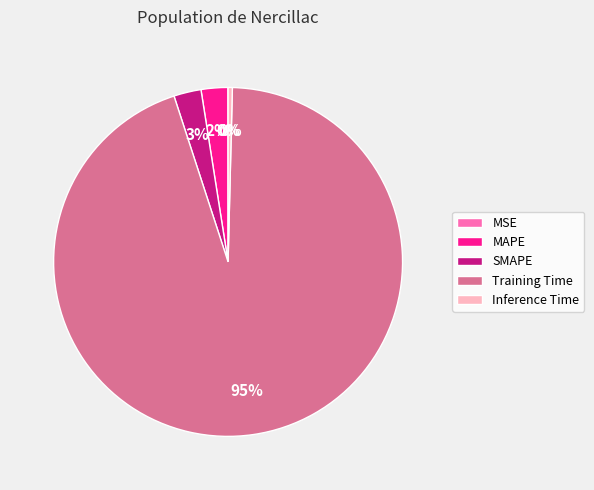

To the nearest percent, what is the combined percentage of Inference Time and Training Time?

95%